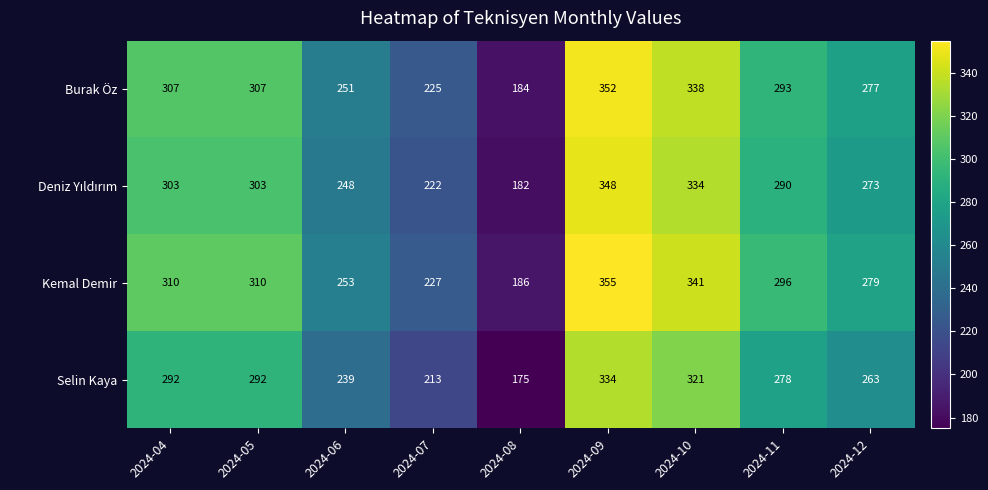

True or false: Burak Öz has a value of 199 at 2024-05.

False